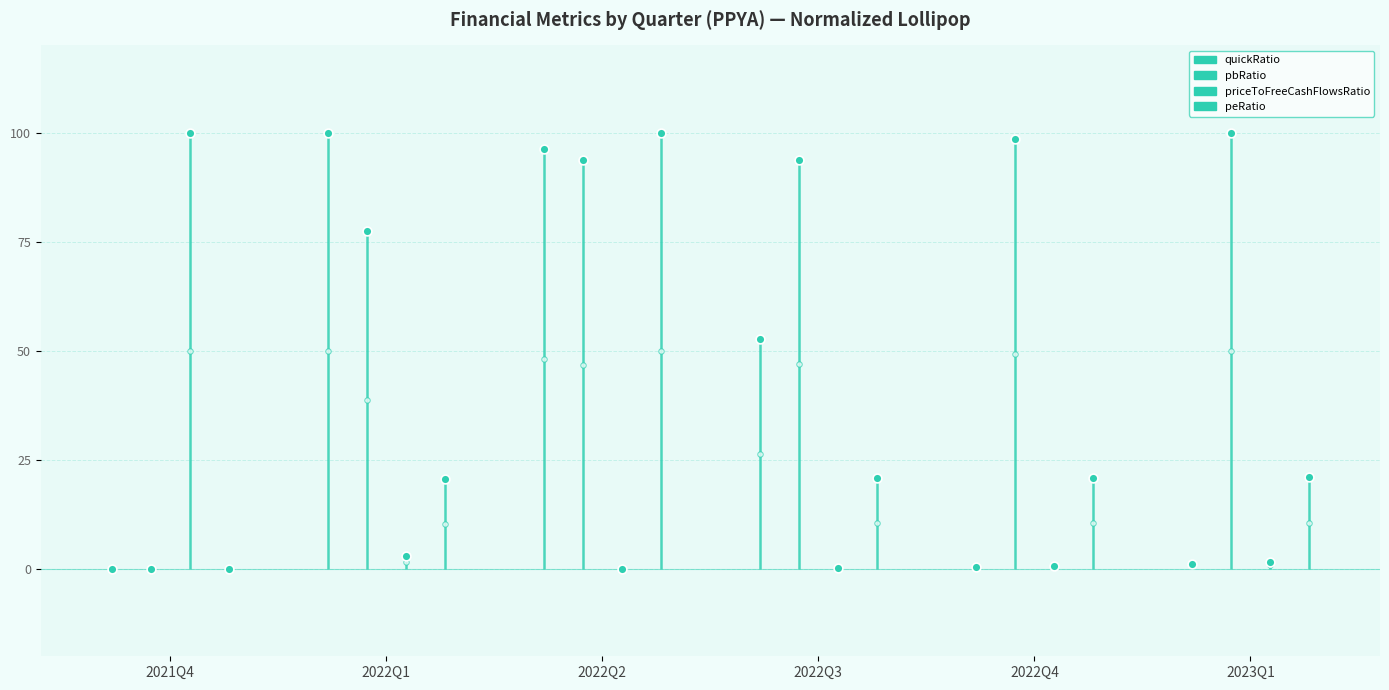

Which series contains the highest Y value?

priceToFreeCashFlowsRatio